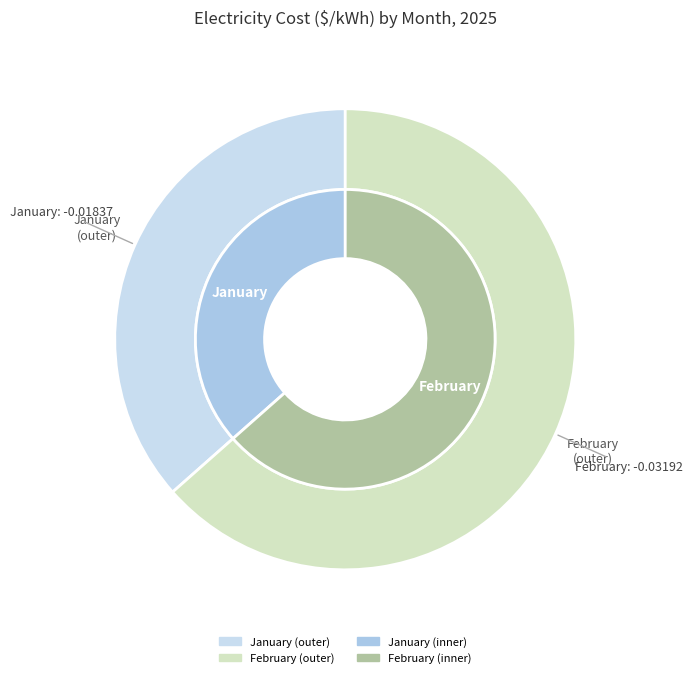

Is January the majority of the pie?

No